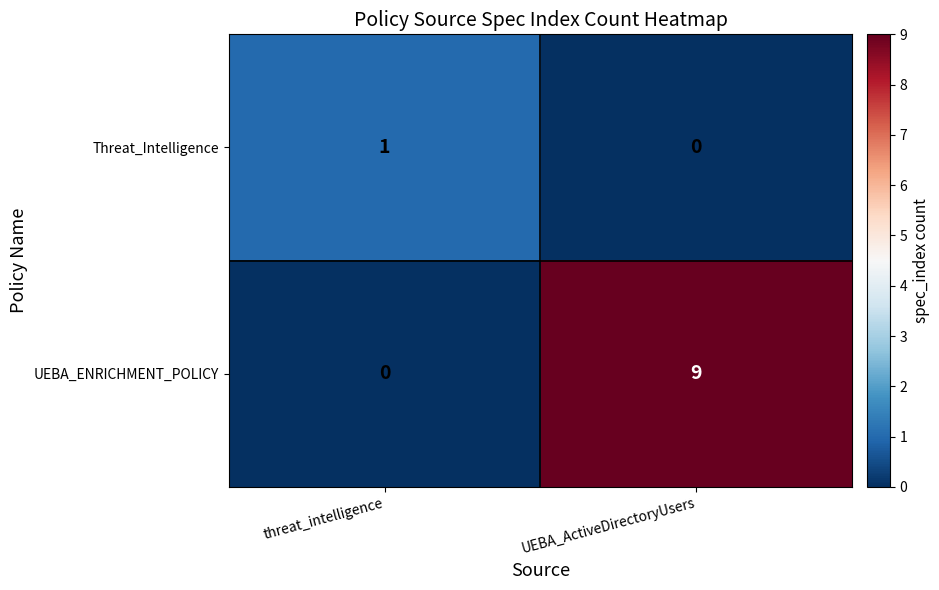

Reading left to right, what are all the values shown in this chart?

Threat_Intelligence: 1	0
UEBA_ENRICHMENT_POLICY: 0	9